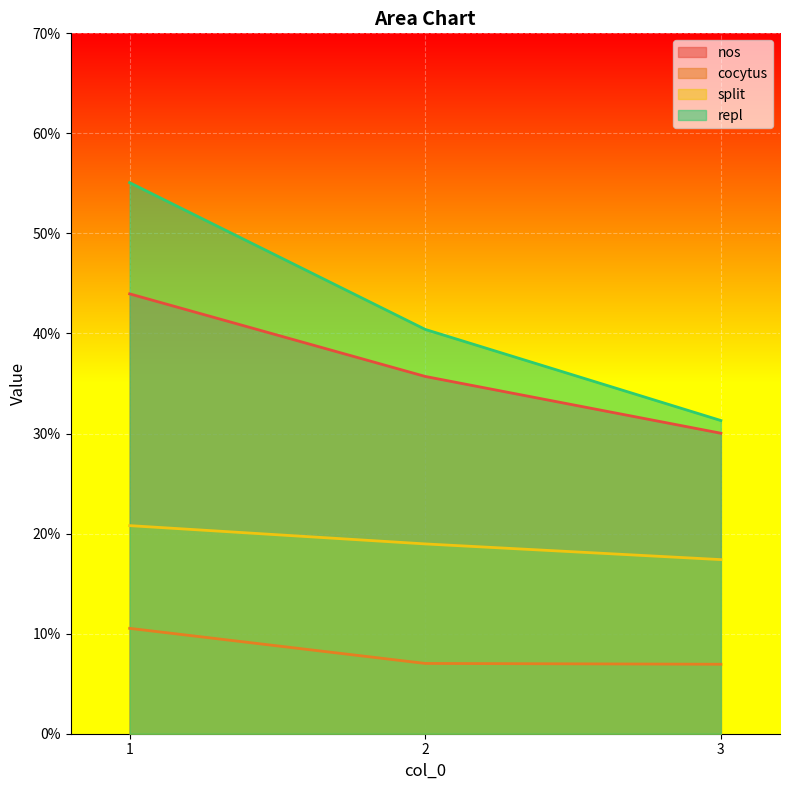

How many series are shown in this chart?

4